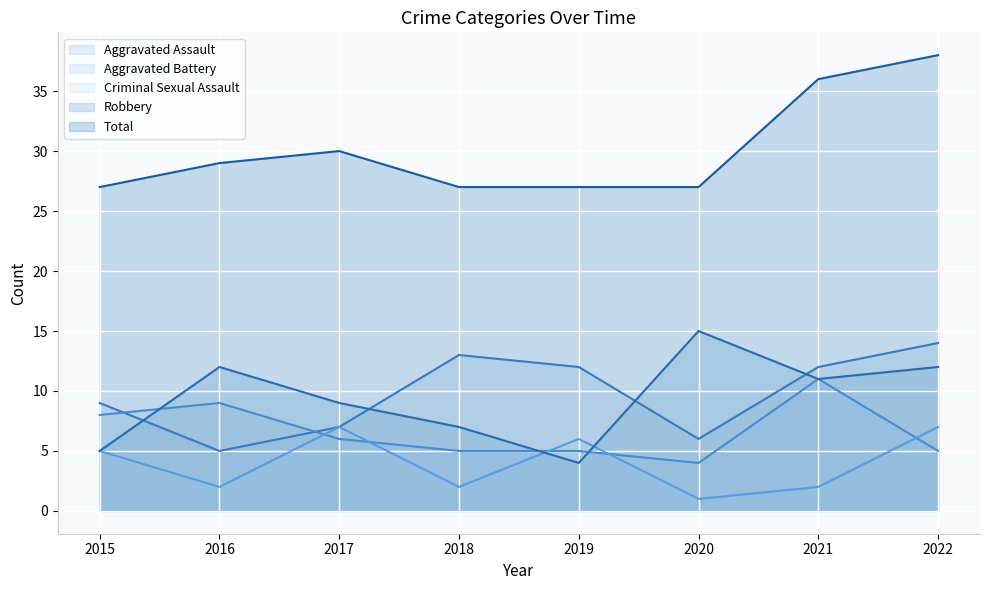

Is it true that Criminal Sexual Assault equals 1 at 2020?

True